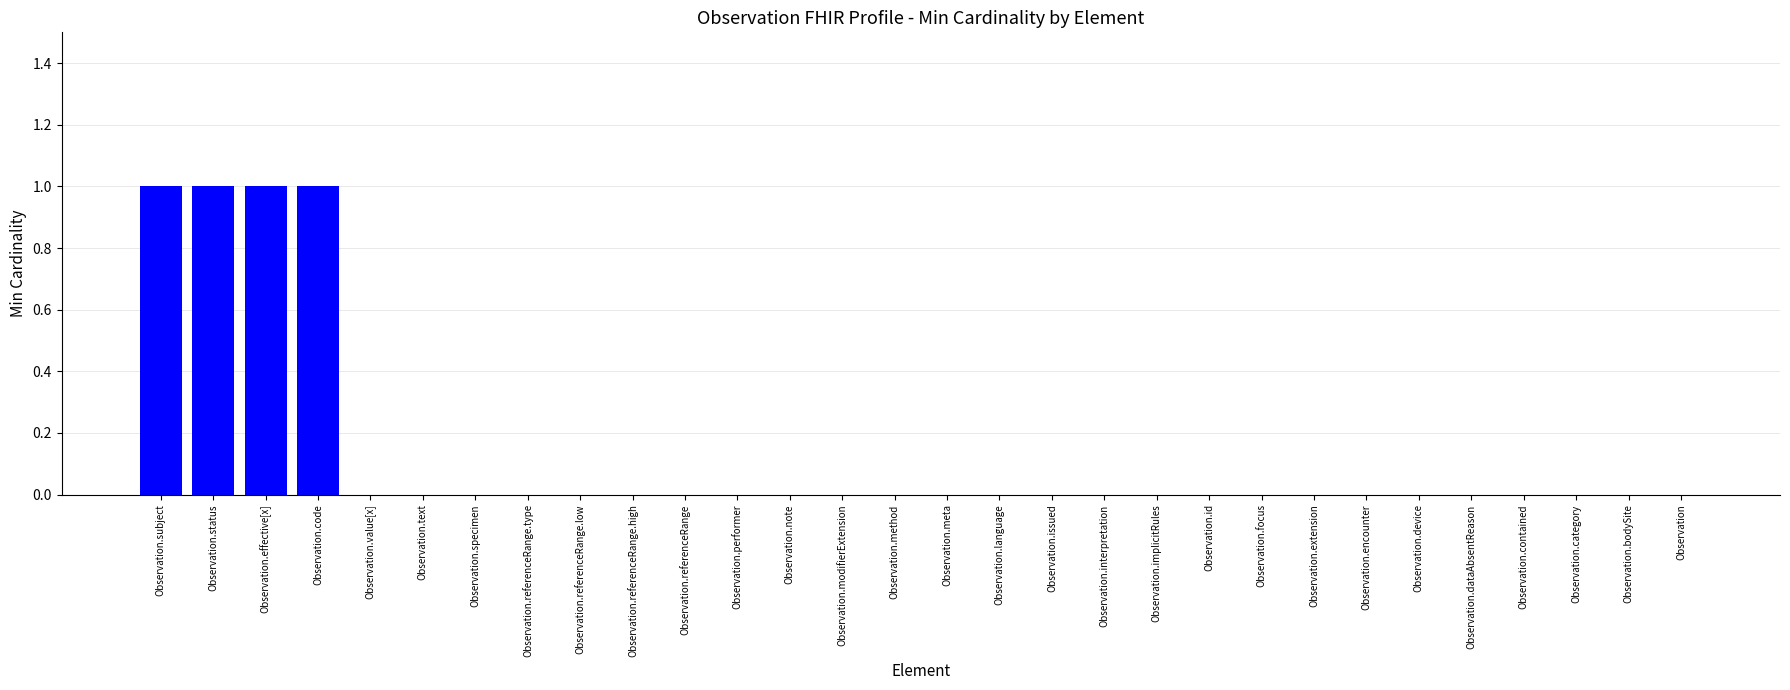

Count the number of data series in this chart.

1